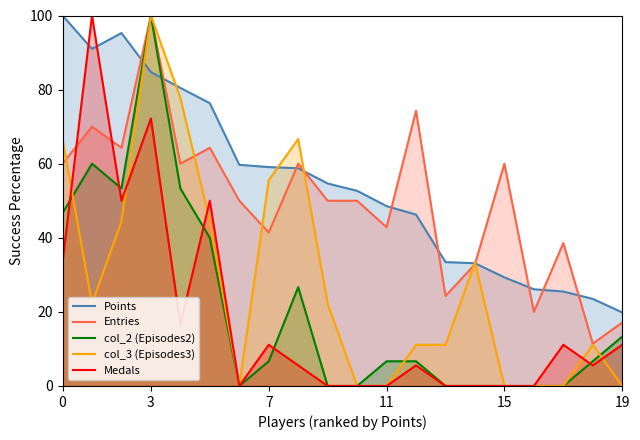

Which series has the largest total across all categories?

Points